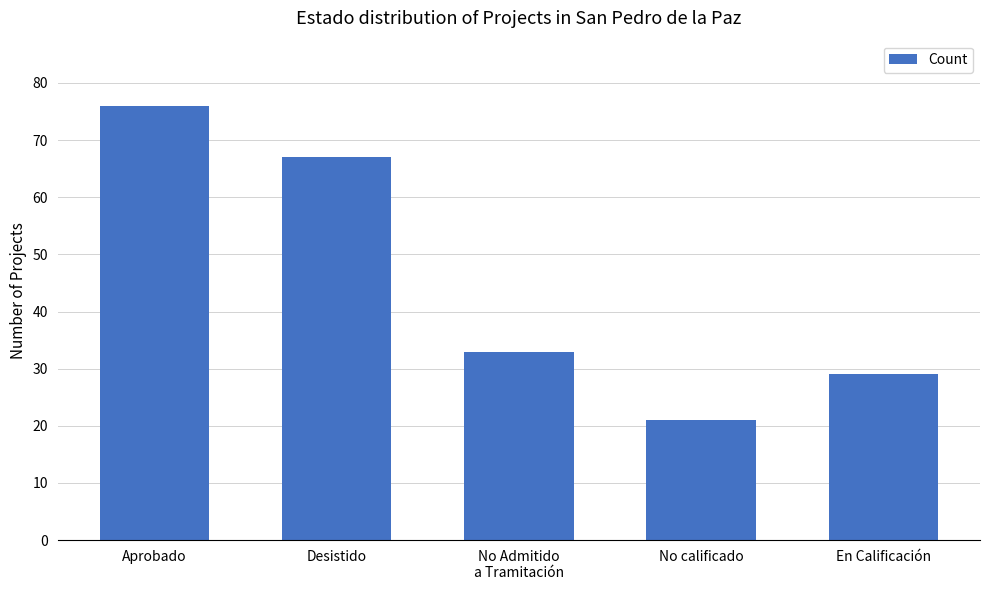

Which has a higher value, Aprobado or En Calificación?

Aprobado